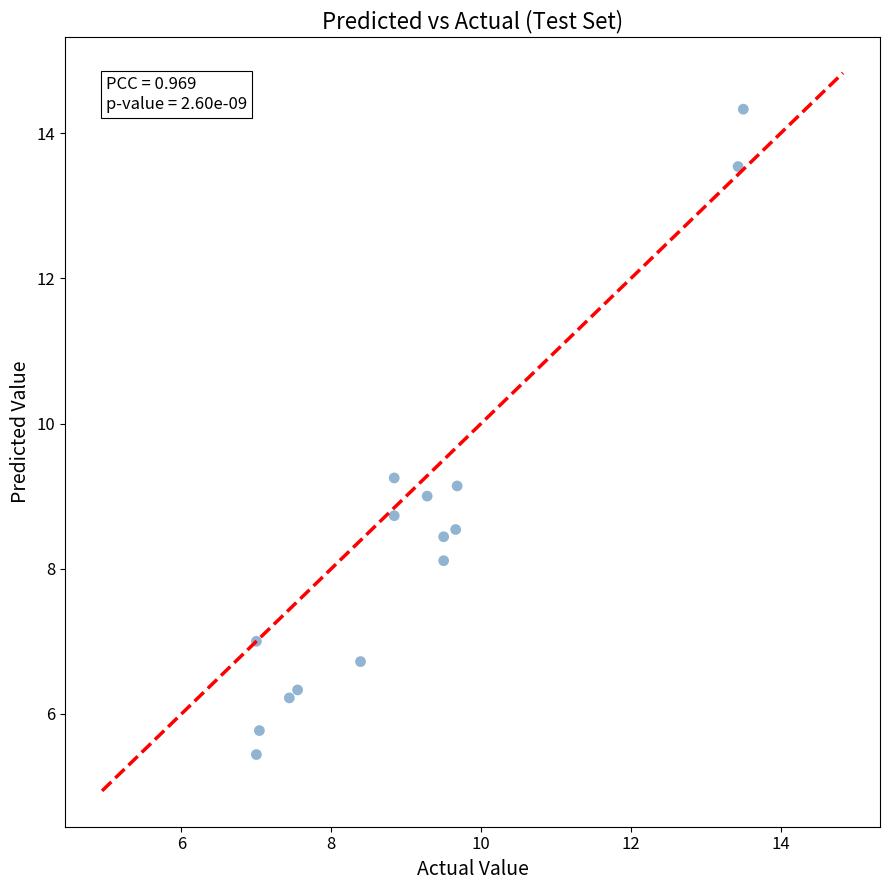

What is the range of X values (max minus min)?

6.5